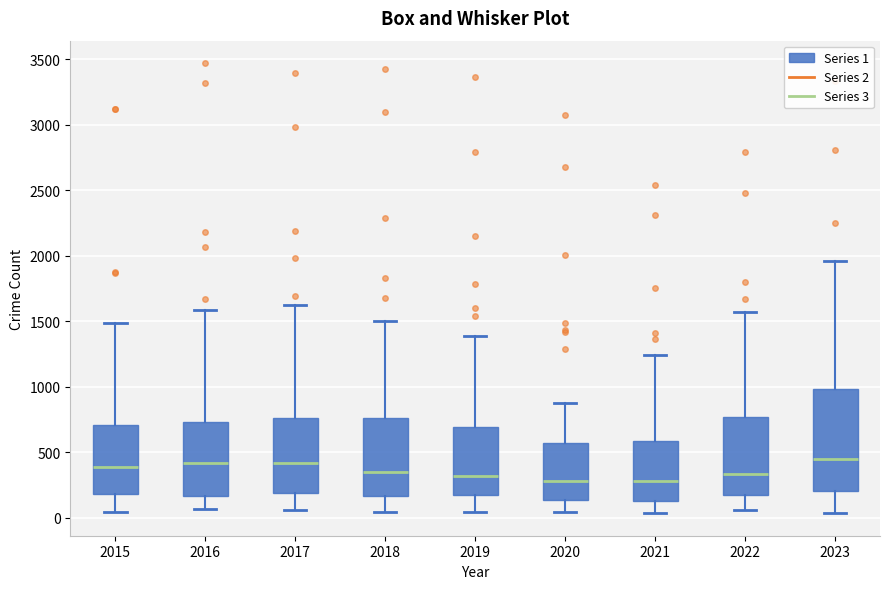

Reading left to right, transcribe this box plot: for each box, give where its median line is, the range the box spans, and where its two whiskers end, as read against the y-axis. The values are not printed on the chart, so give them approximately, as read against the axis.

2015: median 400, box 200 to 700, whiskers 50 to 1500
2016: median 400, box 150 to 750, whiskers 50 to 1600
2017: median 400, box 200 to 750, whiskers 50 to 1650
2018: median 350, box 150 to 750, whiskers 50 to 1500
2019: median 300, box 200 to 700, whiskers 50 to 1400
2020: median 300, box 150 to 550, whiskers 50 to 900
2021: median 300, box 150 to 600, whiskers 50 to 1250
2022: median 350, box 200 to 750, whiskers 50 to 1600
2023: median 450, box 200 to 1000, whiskers 50 to 1950